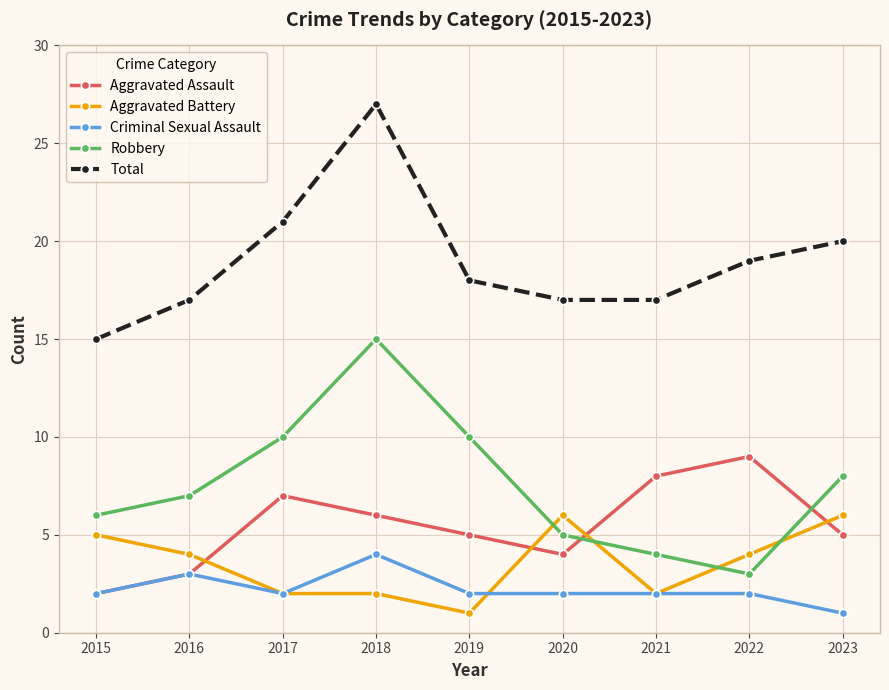

Rank the series at 2019 from lowest to highest value.

Aggravated Battery, Criminal Sexual Assault, Aggravated Assault, Robbery, Total